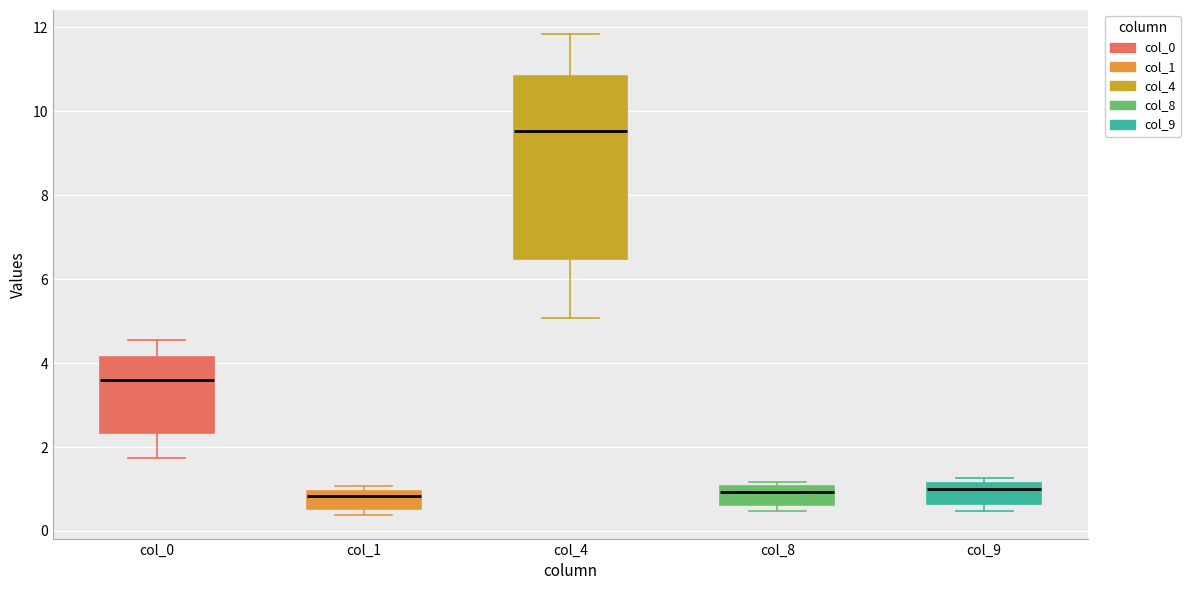

Where does the lower whisker of the box for col_4 end on the y-axis? The values are not printed on the chart, so give them approximately, as read against the axis.

5.0